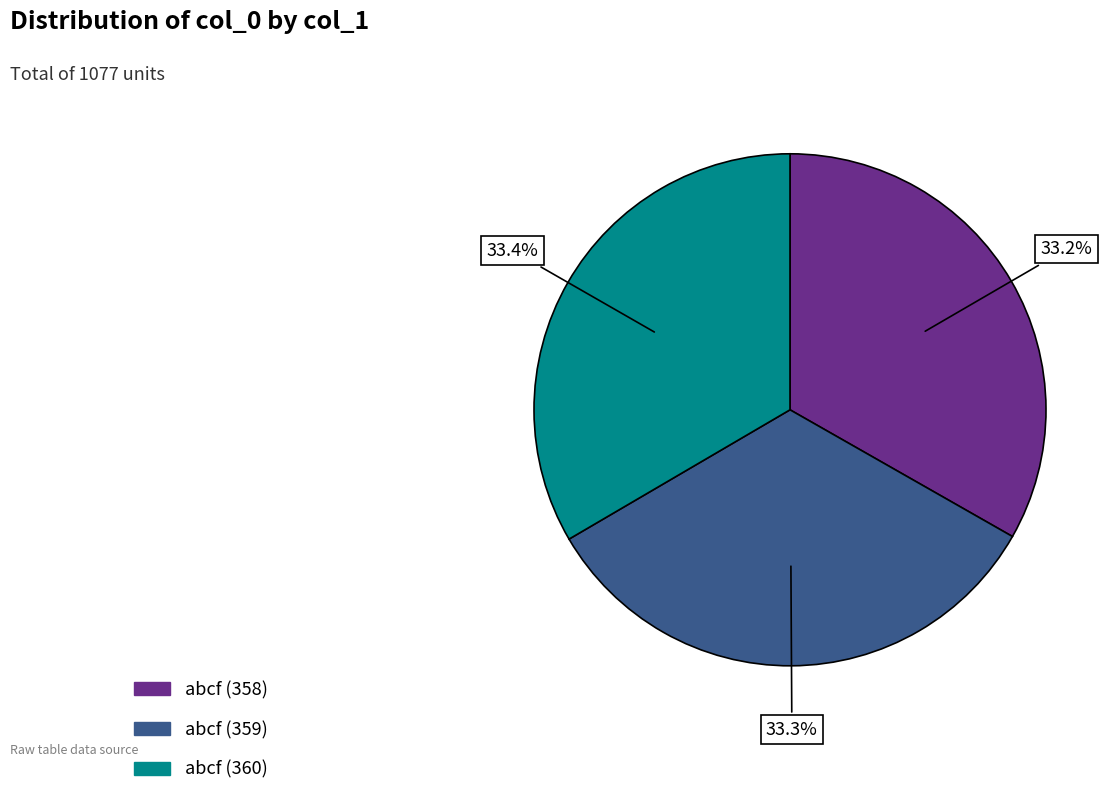

To the nearest percent, what is the average slice percentage?

33%